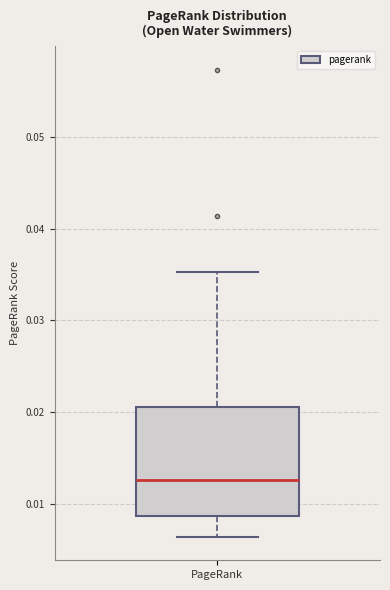

Where does the lower whisker of the box for PageRank end on the y-axis? The values are not printed on the chart, so give them approximately, as read against the axis.

0.006